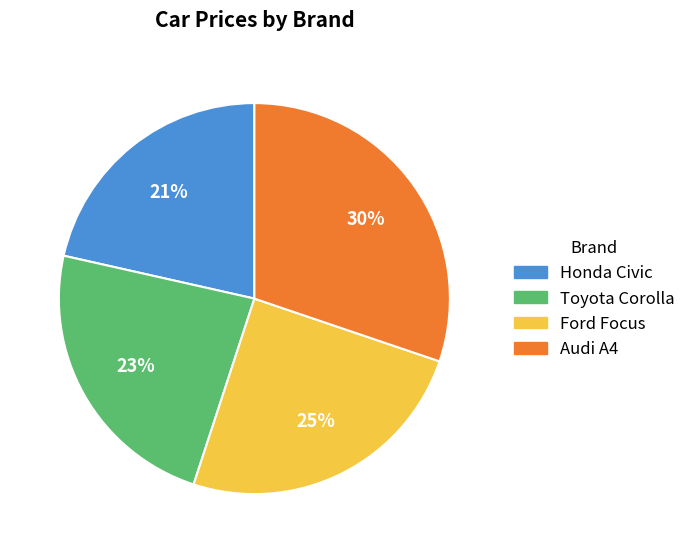

Do Toyota Corolla and Ford Focus together represent more than half of the pie?

No